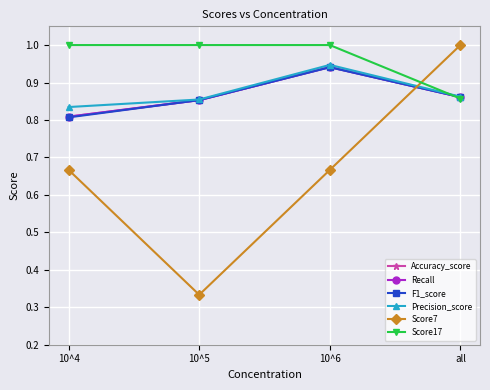

What is the label of the 2nd point from the right?

10^6